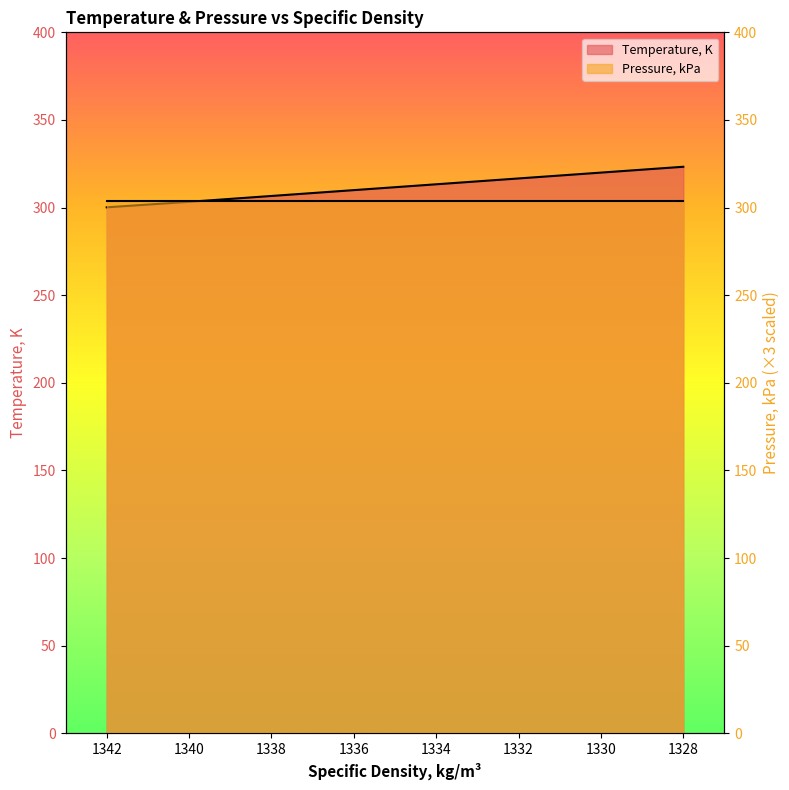

List the labels in order of value, largest first.

1328, 1331, 1334, 1337, 1340, 1342